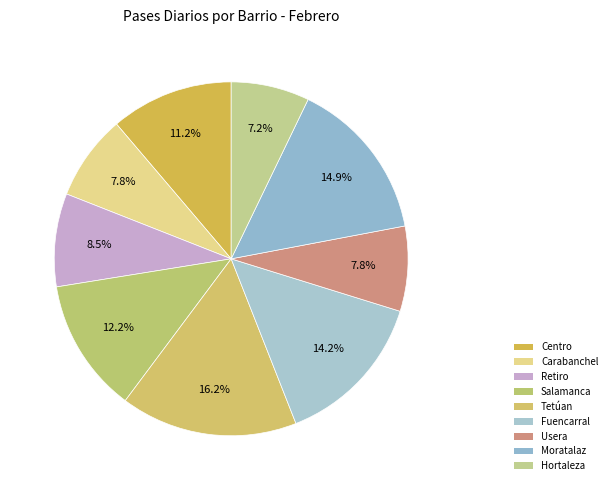

What is the smallest slice in the pie chart?

Hortaleza